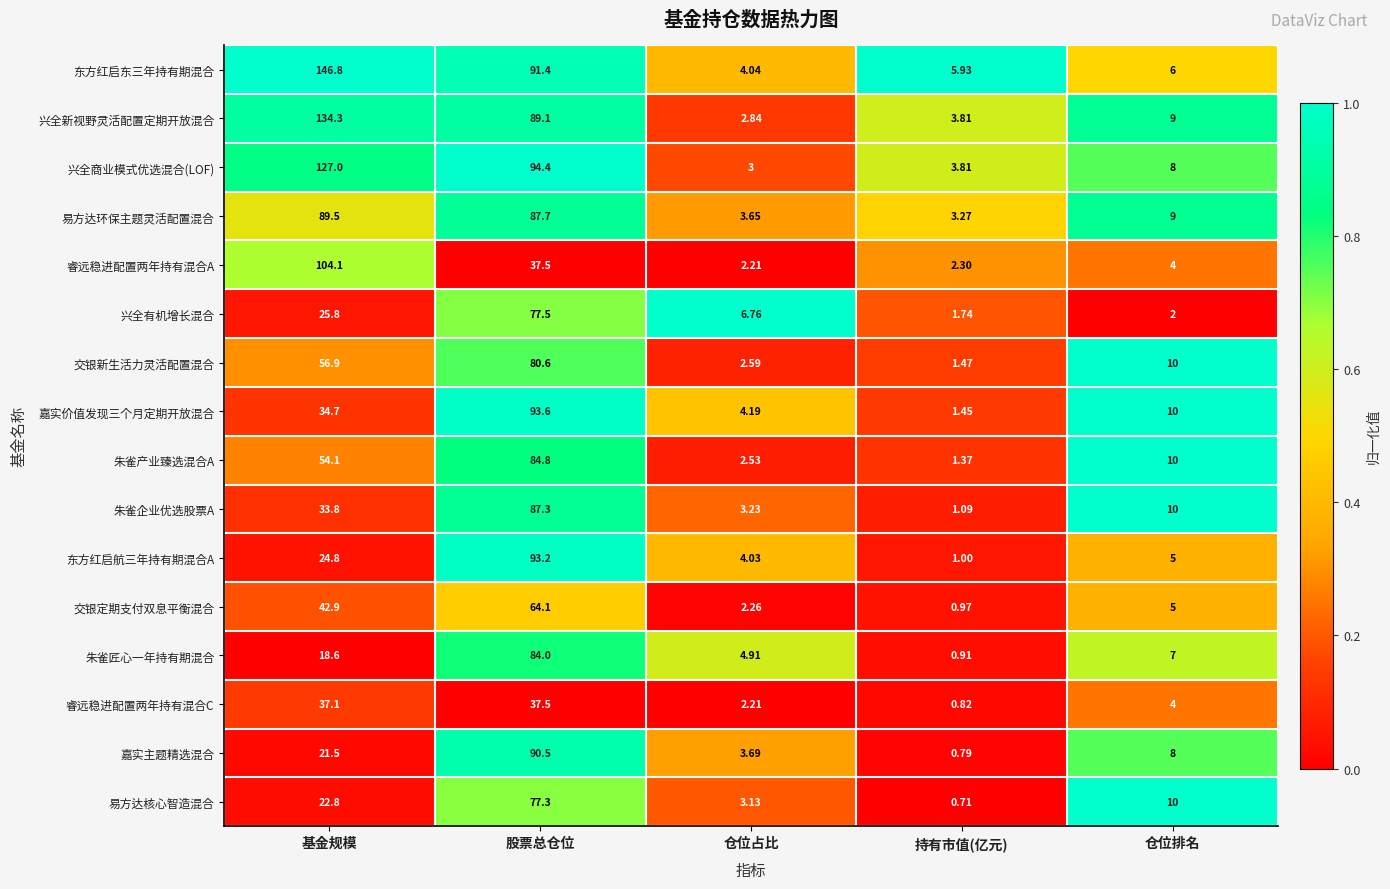

What is the total value across all series at 持有市值(亿元)?

31.4